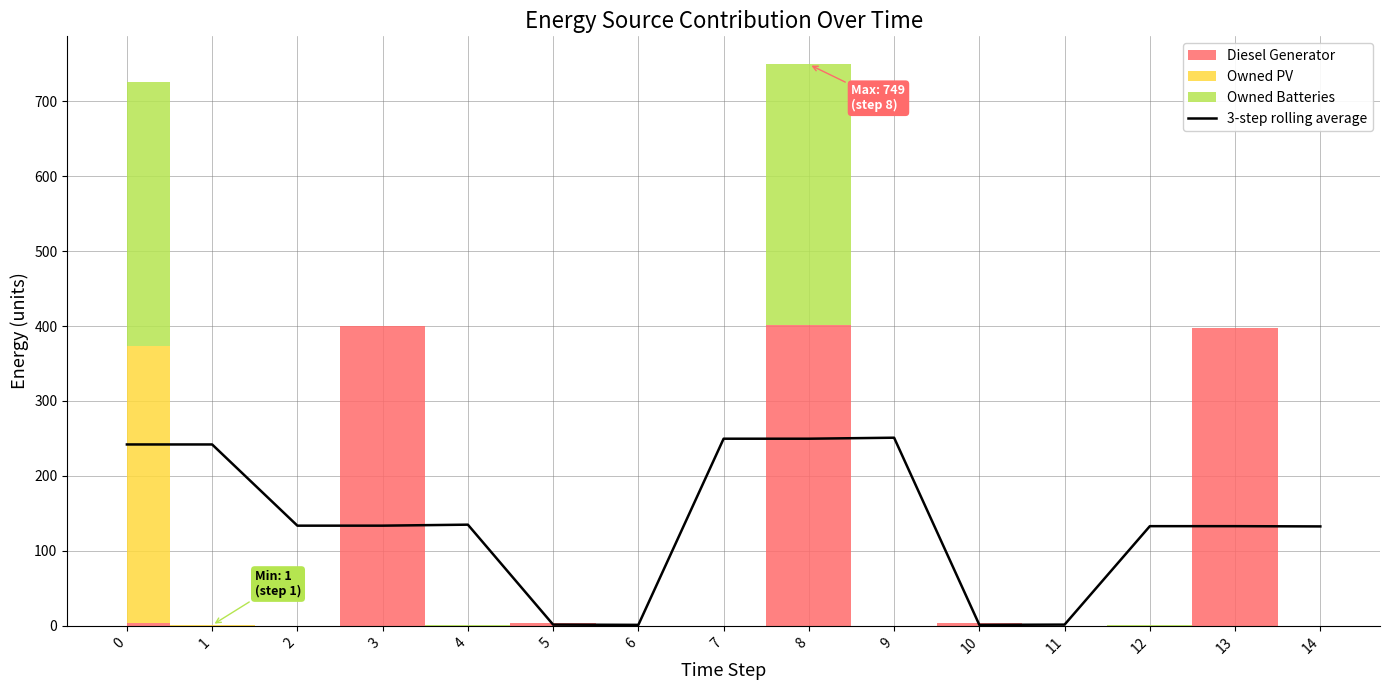

True or false: the data shows 83.1 at 9.

False